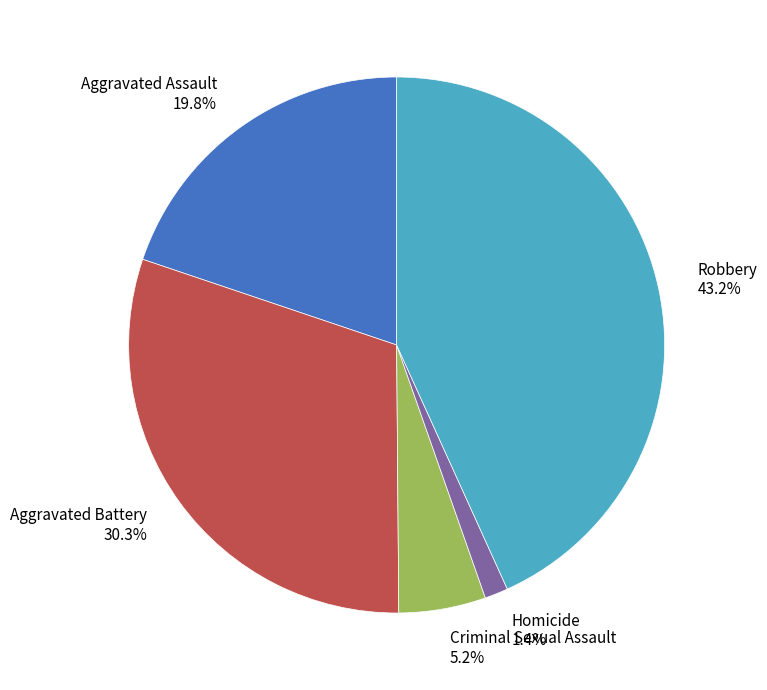

Approximately how many times larger is the value at Aggravated Assault compared to Homicide?

14.1